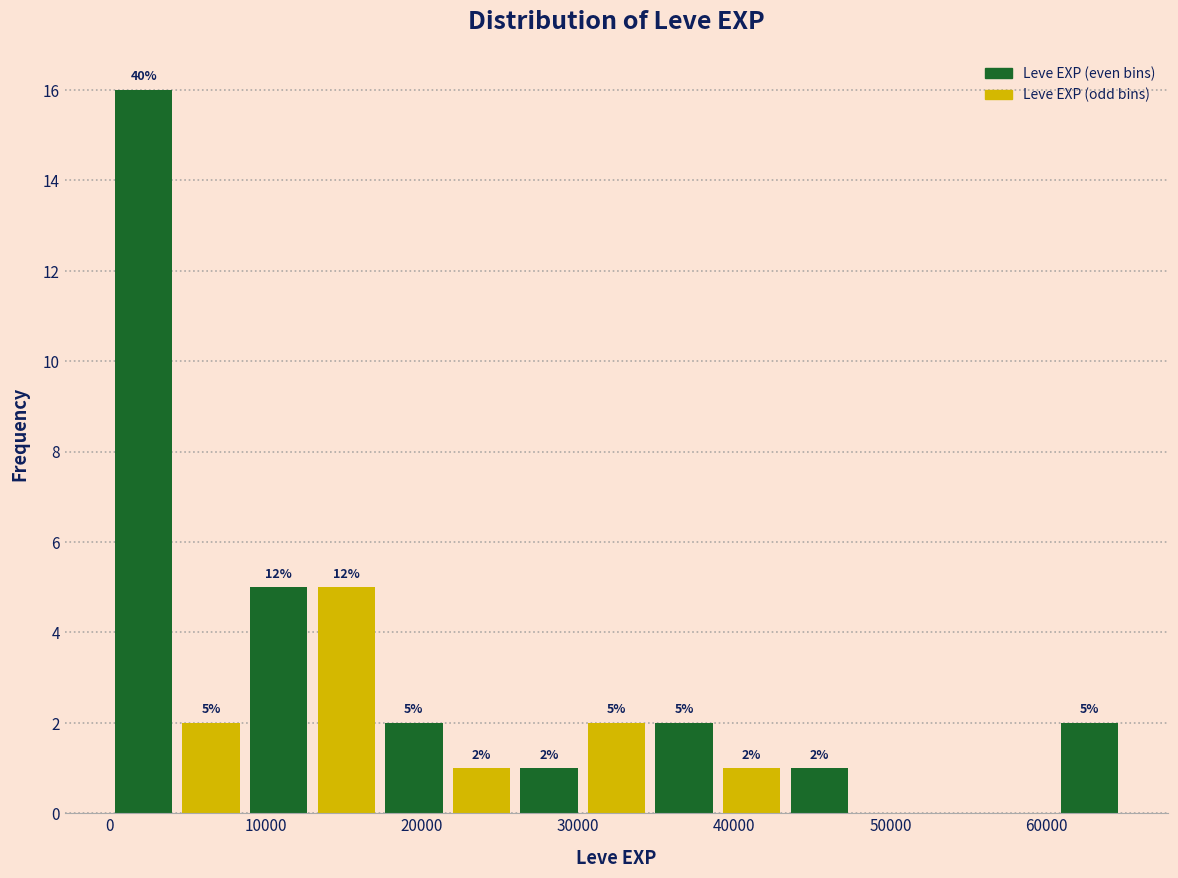

Over which range of the x-axis is the bar tallest?

0 to 4000